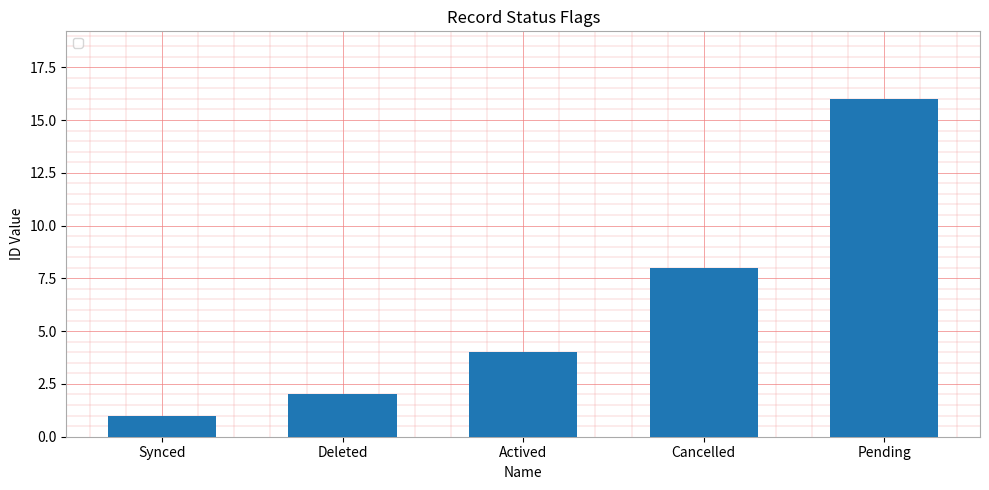

At which label is the value closest to 8?

Cancelled